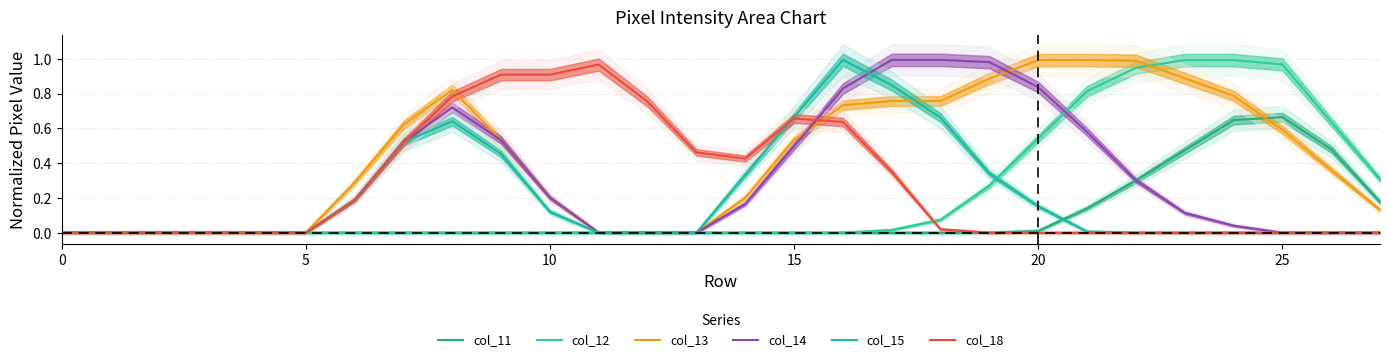

Reading right to left, what are all the values shown in this chart?

col_11: 0.2	0.5	0.7	0.6	0.5	0.3	0.1	0.0	0.0	0.0	0.0	0.0	0.0	0.0	0.0	0.0	0.0	0.0	0.0	0.0	0.0	0.0	0.0	0.0	0.0	0.0	0.0	0.0
col_12: 0.3	0.6	1.0	1.0	1.0	0.9	0.8	0.5	0.3	0.1	0.0	0.0	0.0	0.0	0.0	0.0	0.0	0.0	0.0	0.0	0.0	0.0	0.0	0.0	0.0	0.0	0.0	0.0
col_13: 0.1	0.4	0.6	0.8	0.9	1.0	1.0	1.0	0.9	0.8	0.8	0.7	0.5	0.2	0.0	0.0	0.0	0.2	0.5	0.8	0.6	0.3	0.0	0.0	0.0	0.0	0.0	0.0
col_14: 0.0	0.0	0.0	0.0	0.1	0.3	0.6	0.8	1.0	1.0	1.0	0.8	0.5	0.2	0.0	0.0	0.0	0.2	0.5	0.7	0.5	0.2	0.0	0.0	0.0	0.0	0.0	0.0
col_15: 0.0	0.0	0.0	0.0	0.0	0.0	0.0	0.2	0.3	0.7	0.8	1.0	0.7	0.3	0.0	0.0	0.0	0.1	0.5	0.6	0.5	0.2	0.0	0.0	0.0	0.0	0.0	0.0
col_18: 0.0	0.0	0.0	0.0	0.0	0.0	0.0	0.0	0.0	0.0	0.4	0.6	0.7	0.4	0.5	0.8	1.0	0.9	0.9	0.8	0.5	0.2	0.0	0.0	0.0	0.0	0.0	0.0